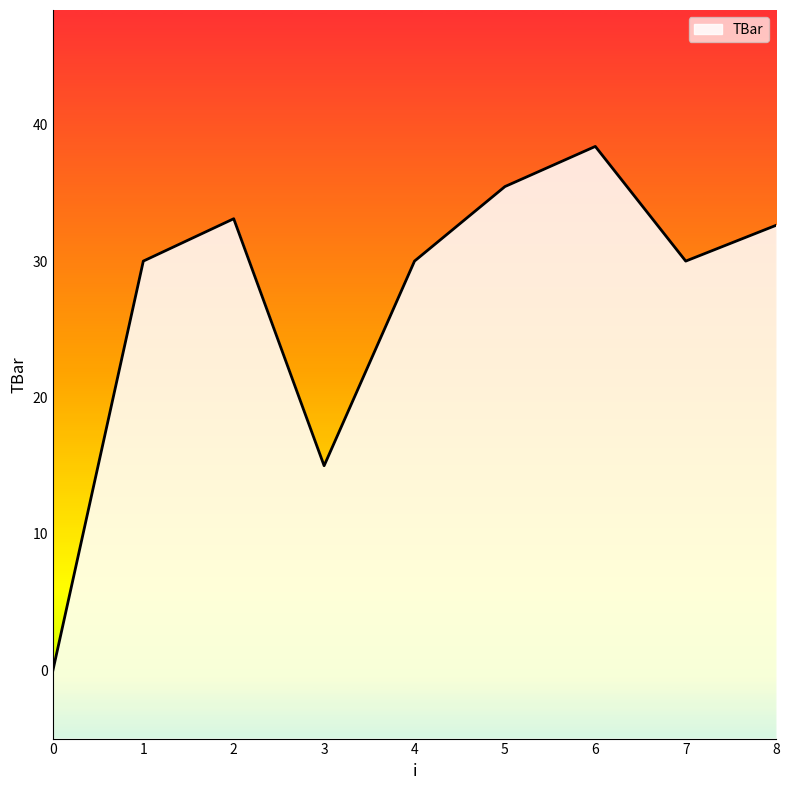

Reading left to right, what are all the values shown in this chart?

0.0	30.0	33.1	15.0	30.0	35.5	38.4	30.0	32.6